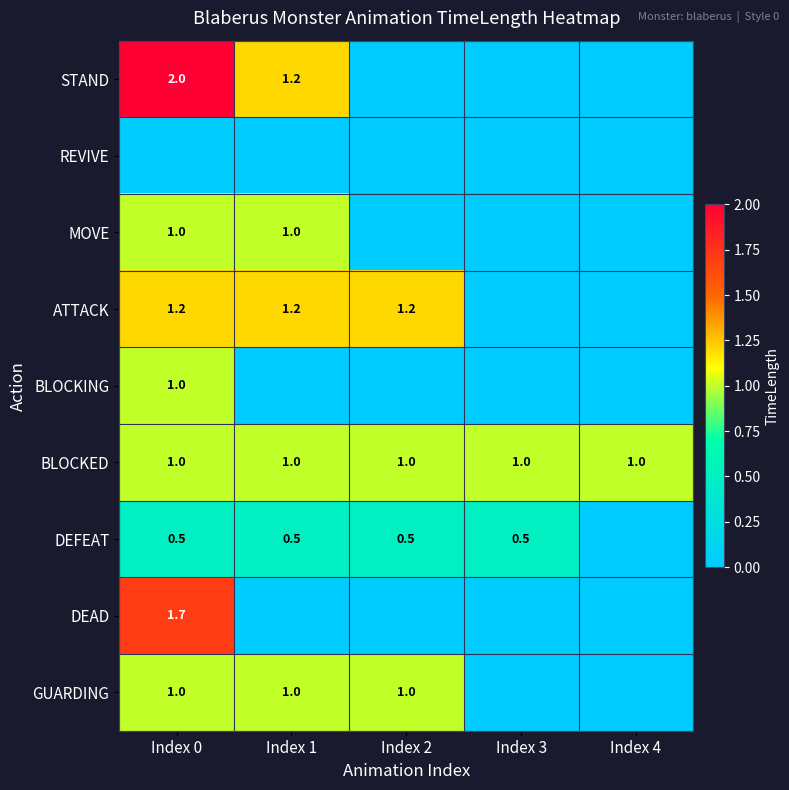

Between Index 2 and Index 1, which is larger?

Index 1